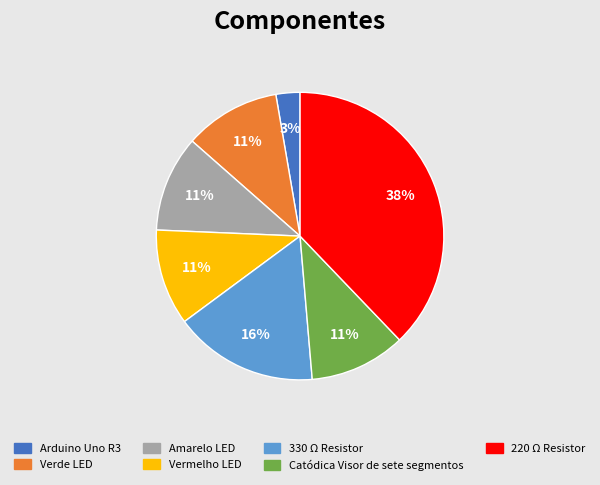

True or false: 220 Ω Resistor accounts for 38% of the total.

True